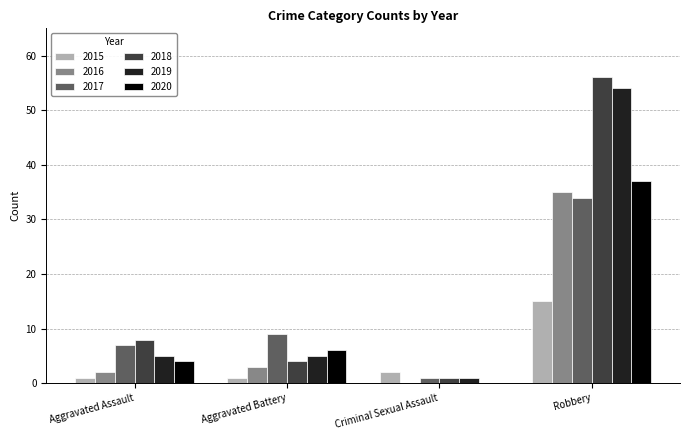

Reading left to right, transcribe all the data shown in this chart.

2015: Aggravated Assault=1	Aggravated Battery=1	Criminal Sexual Assault=2	Robbery=15
2016: Aggravated Assault=2	Aggravated Battery=3	Criminal Sexual Assault=0	Robbery=35
2017: Aggravated Assault=7	Aggravated Battery=9	Criminal Sexual Assault=1	Robbery=34
2018: Aggravated Assault=8	Aggravated Battery=4	Criminal Sexual Assault=1	Robbery=56
2019: Aggravated Assault=5	Aggravated Battery=5	Criminal Sexual Assault=1	Robbery=54
2020: Aggravated Assault=4	Aggravated Battery=6	Criminal Sexual Assault=0	Robbery=37